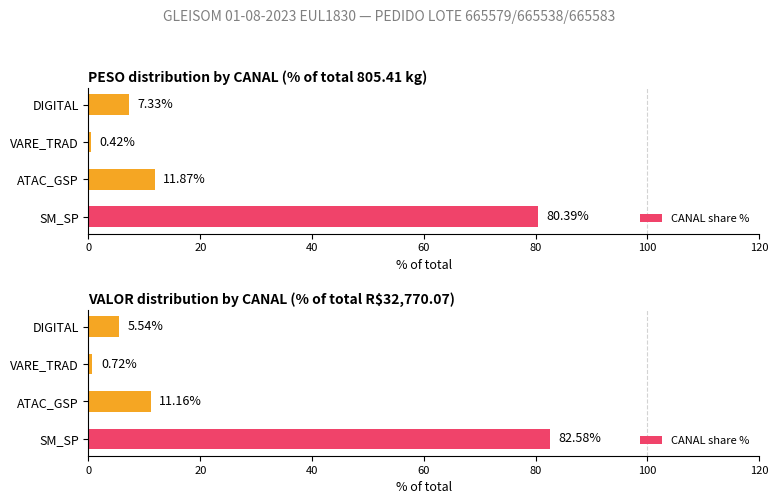

How many values exceed 11?

2